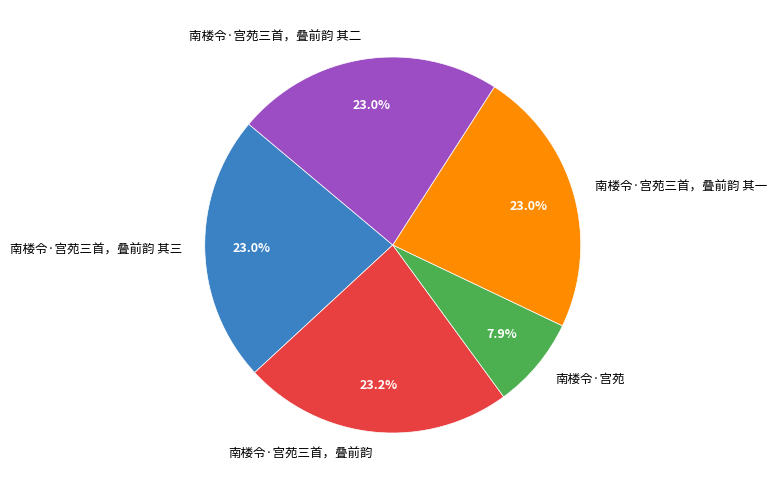

What is the smallest slice in the pie chart?

南楼令·宫苑